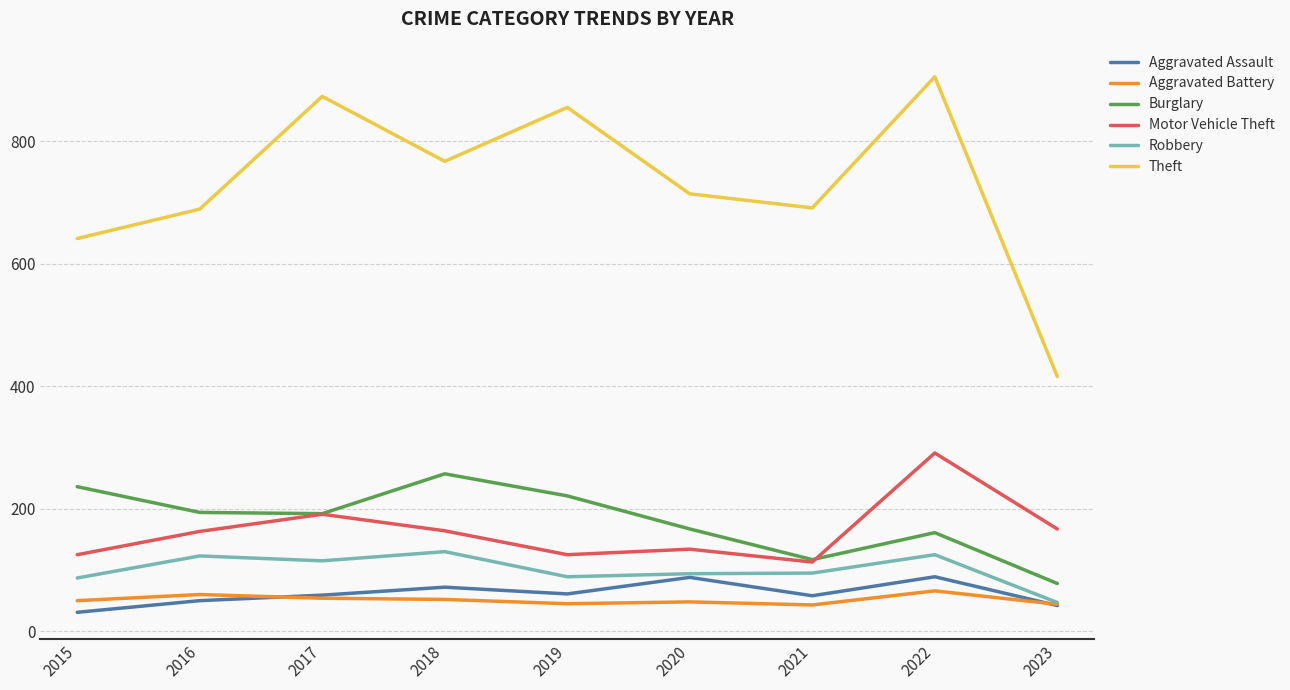

What is the spread (max minus min) of values at 2017?

819